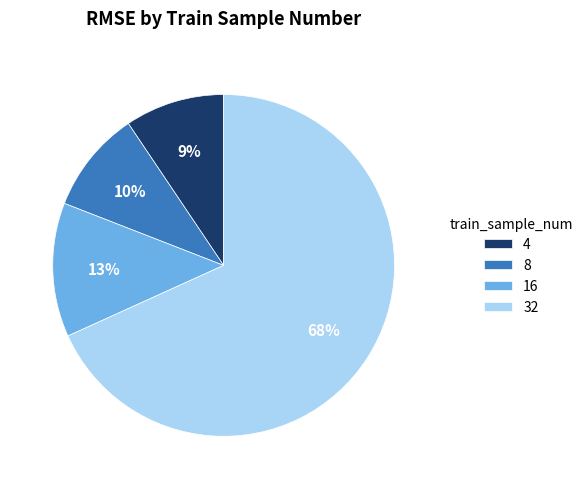

Which has a higher value, 32 or 8?

32